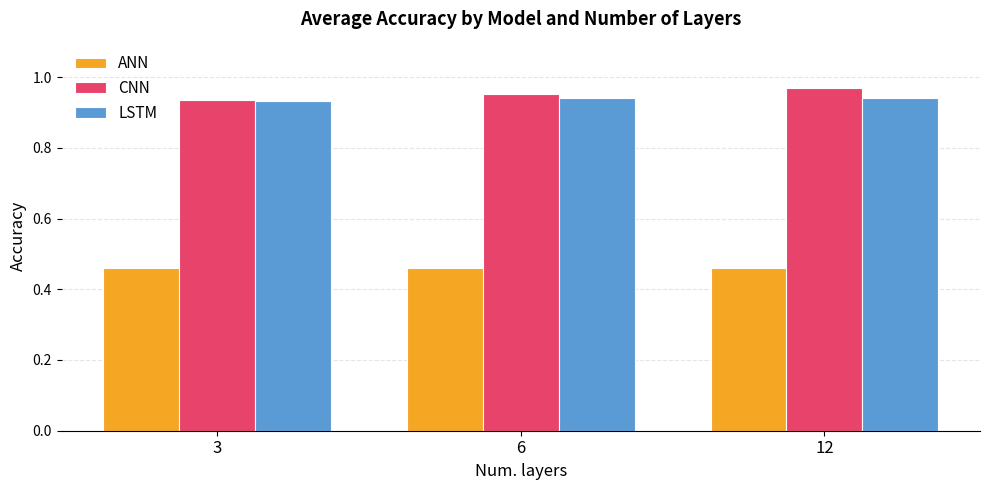

How many LSTM values are between 0 and 1?

3